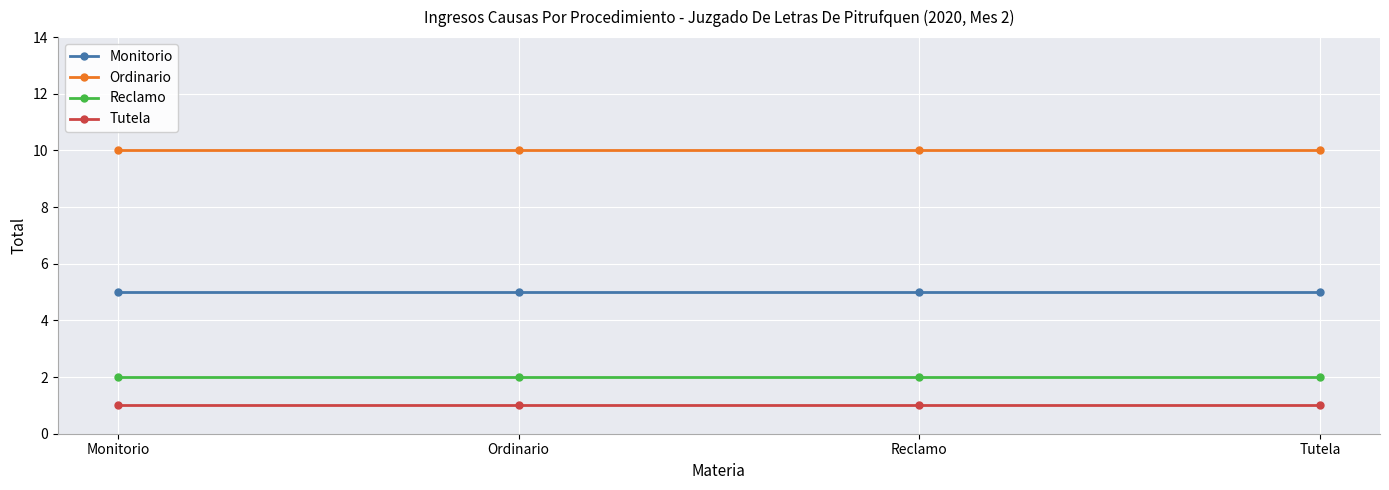

Is the value of Tutela at Tutela greater than the value of Reclamo at Reclamo?

No